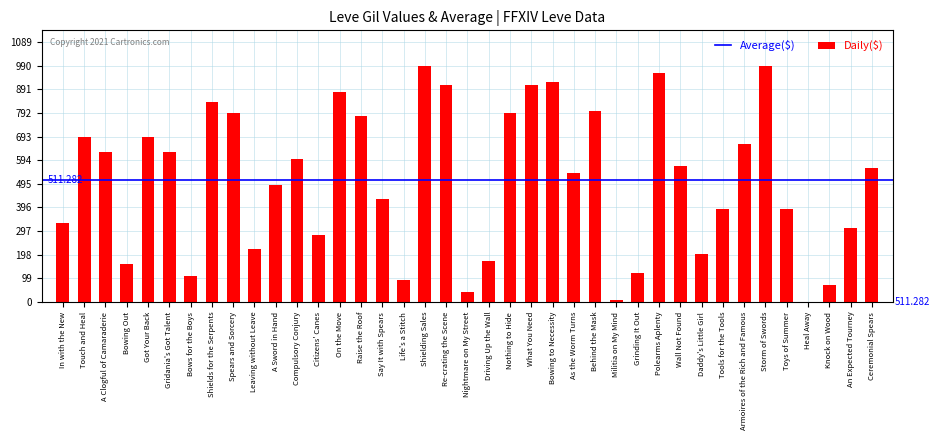

Are the bars horizontal?

No